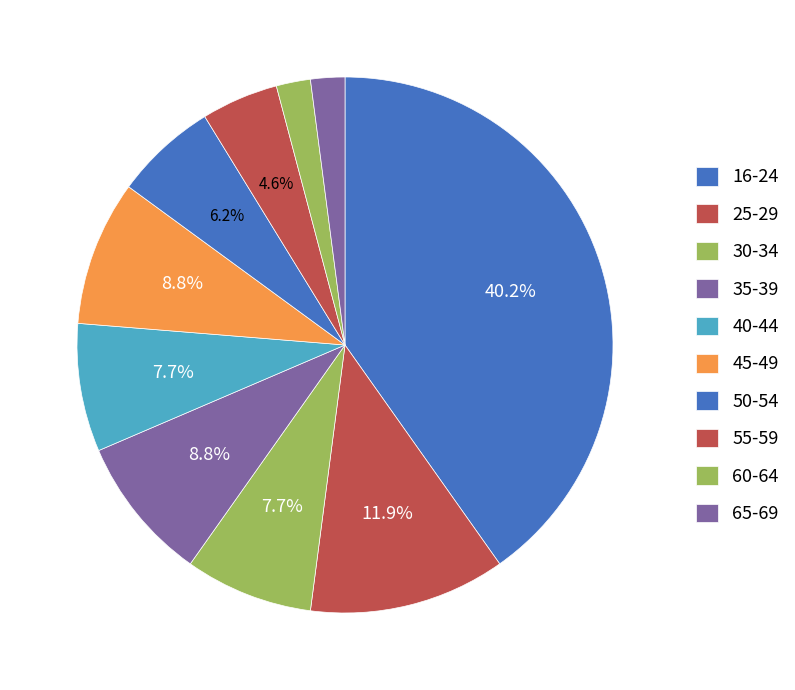

How many segments does this pie chart have?

10